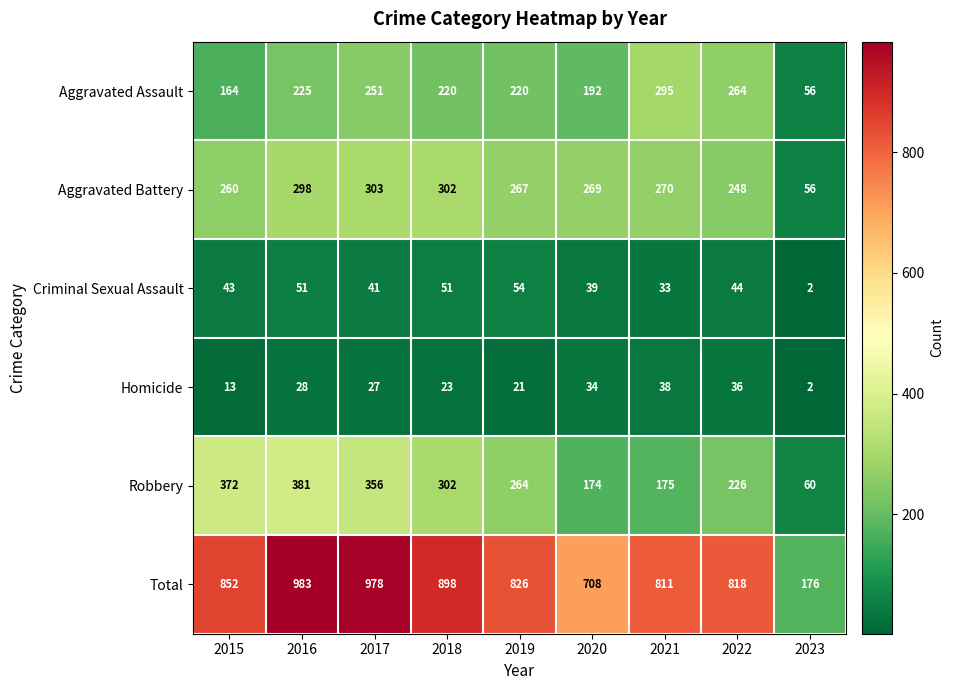

Which series has the widest spread of values?

Total